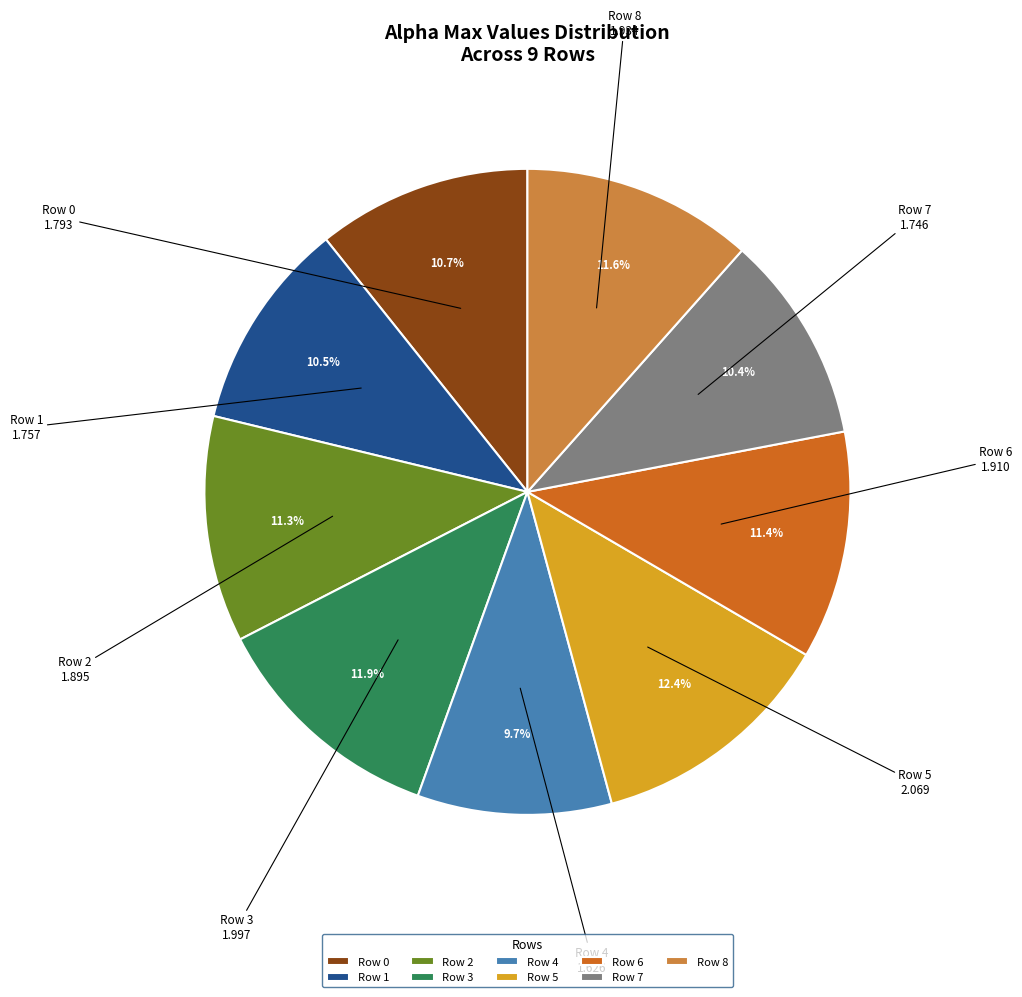

Does Row 4 represent more than half of the total?

No